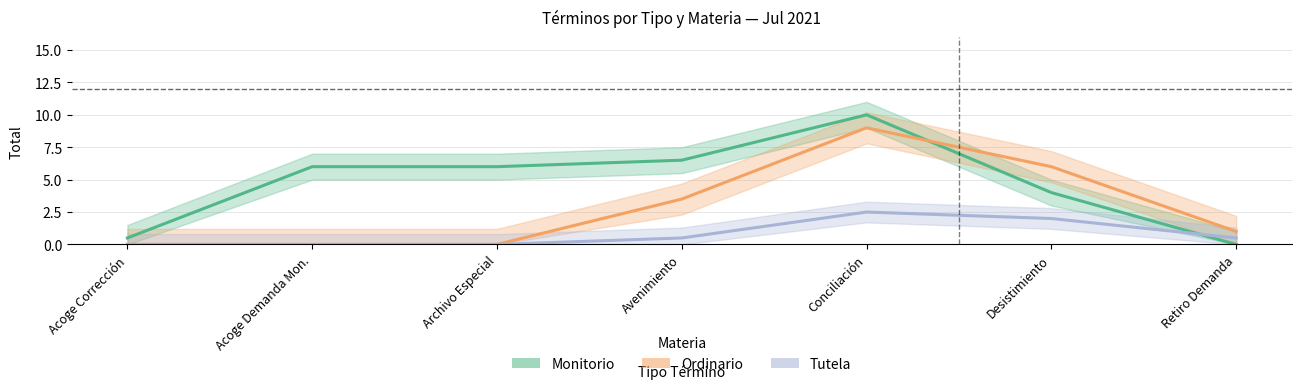

Rank the categories by Tutela value from highest to lowest.

Conciliación, Desistimiento, Avenimiento, Retiro Demanda, Acoge Corrección, Acoge Demanda Mon., Archivo Especial